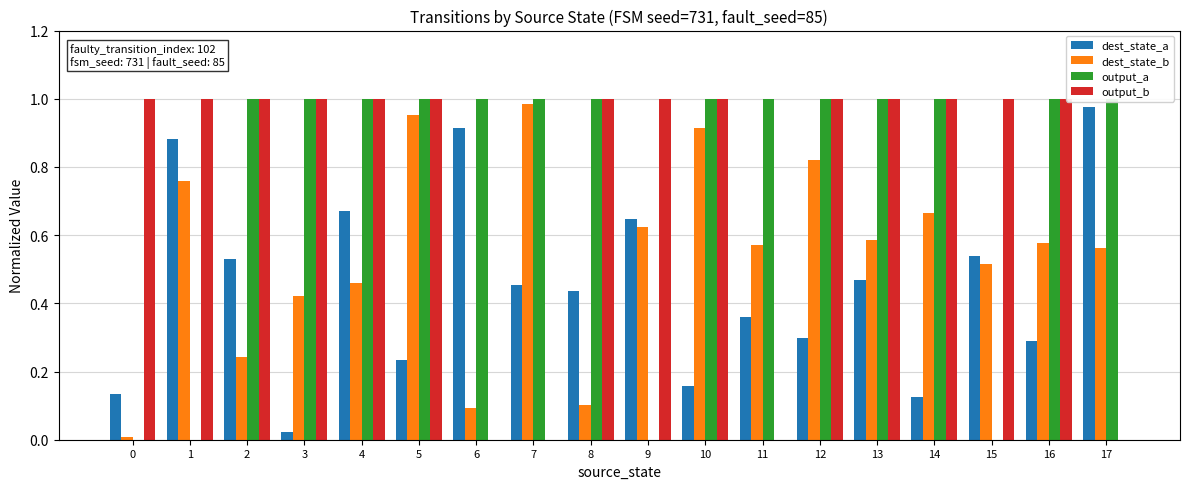

What is the difference between the highest and lowest values at 9?

1.0